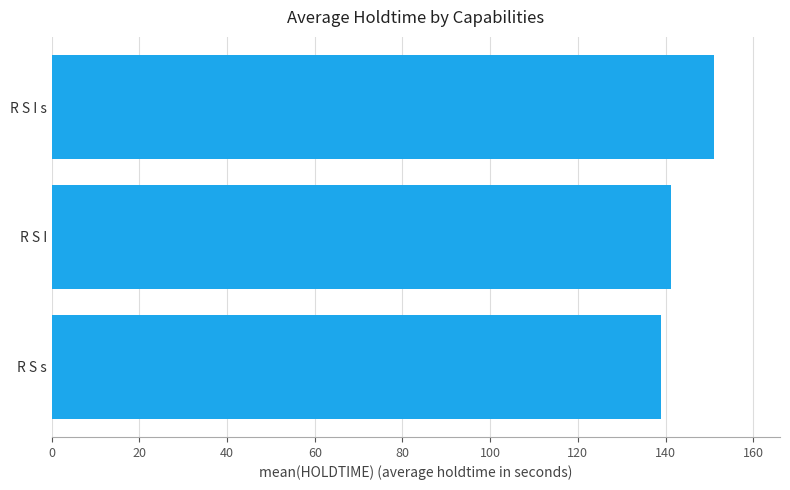

Does the chart contain any negative values?

No